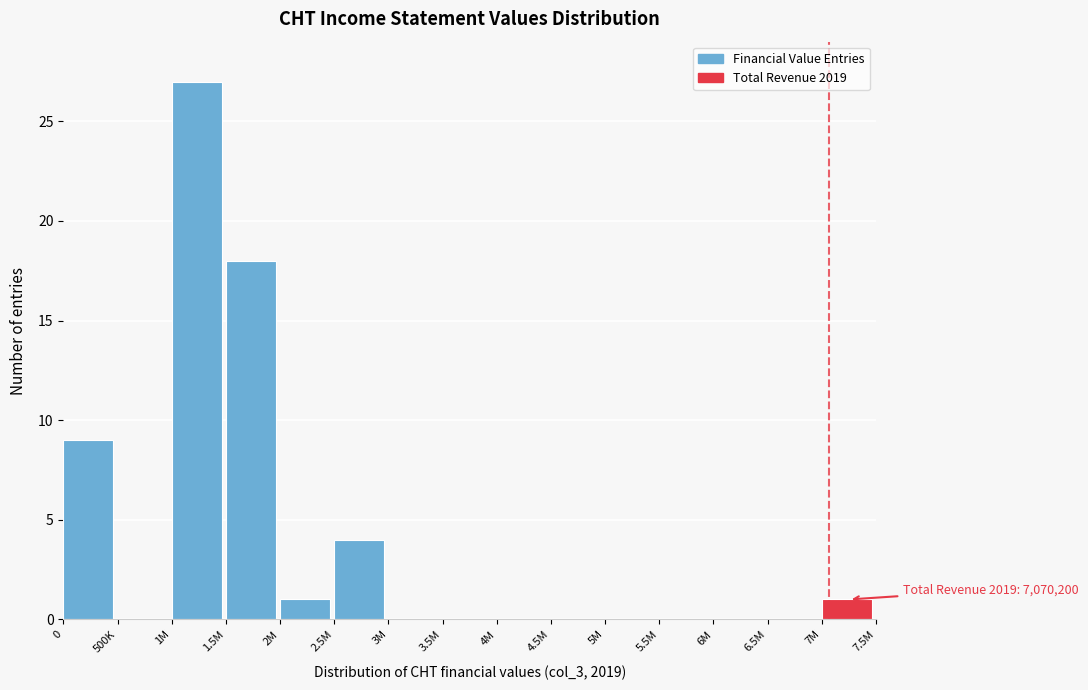

Reading left to right, what are all the values shown in this chart?

0=9	500K=0	1M=27	1.5M=18	2M=1	2.5M=4	3M=0	3.5M=0	4M=0	4.5M=0	5M=0	5.5M=0	6M=0	6.5M=0	7M=1